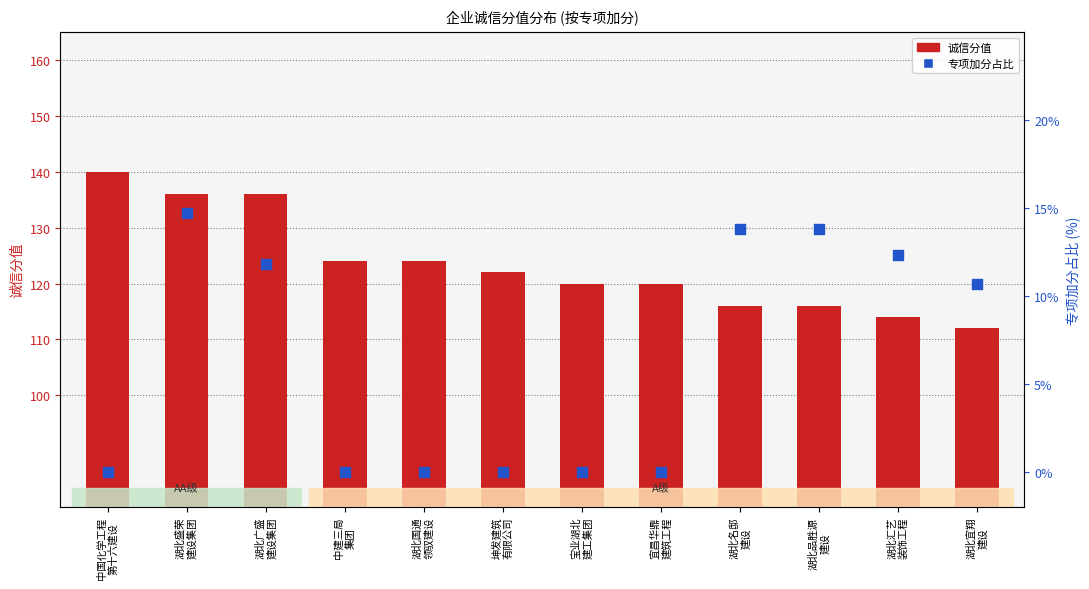

Which series reaches the minimum Y coordinate?

专项加分占比